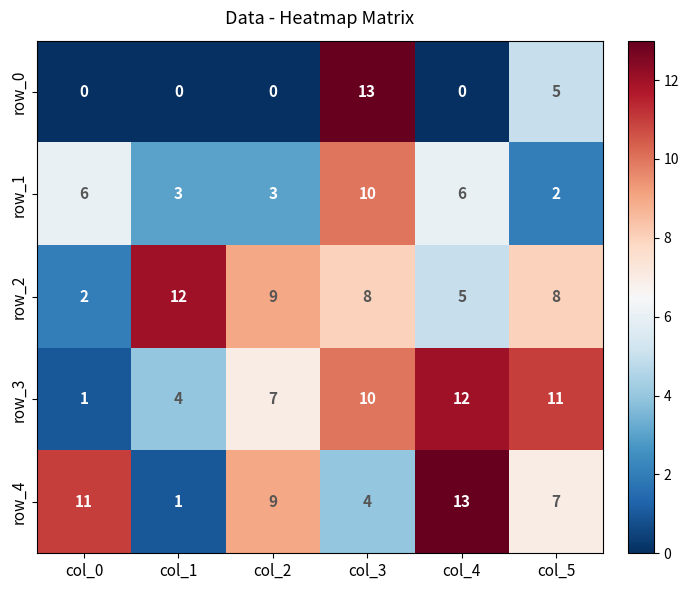

Rank the categories by row_3 value from lowest to highest.

col_0, col_1, col_2, col_3, col_5, col_4